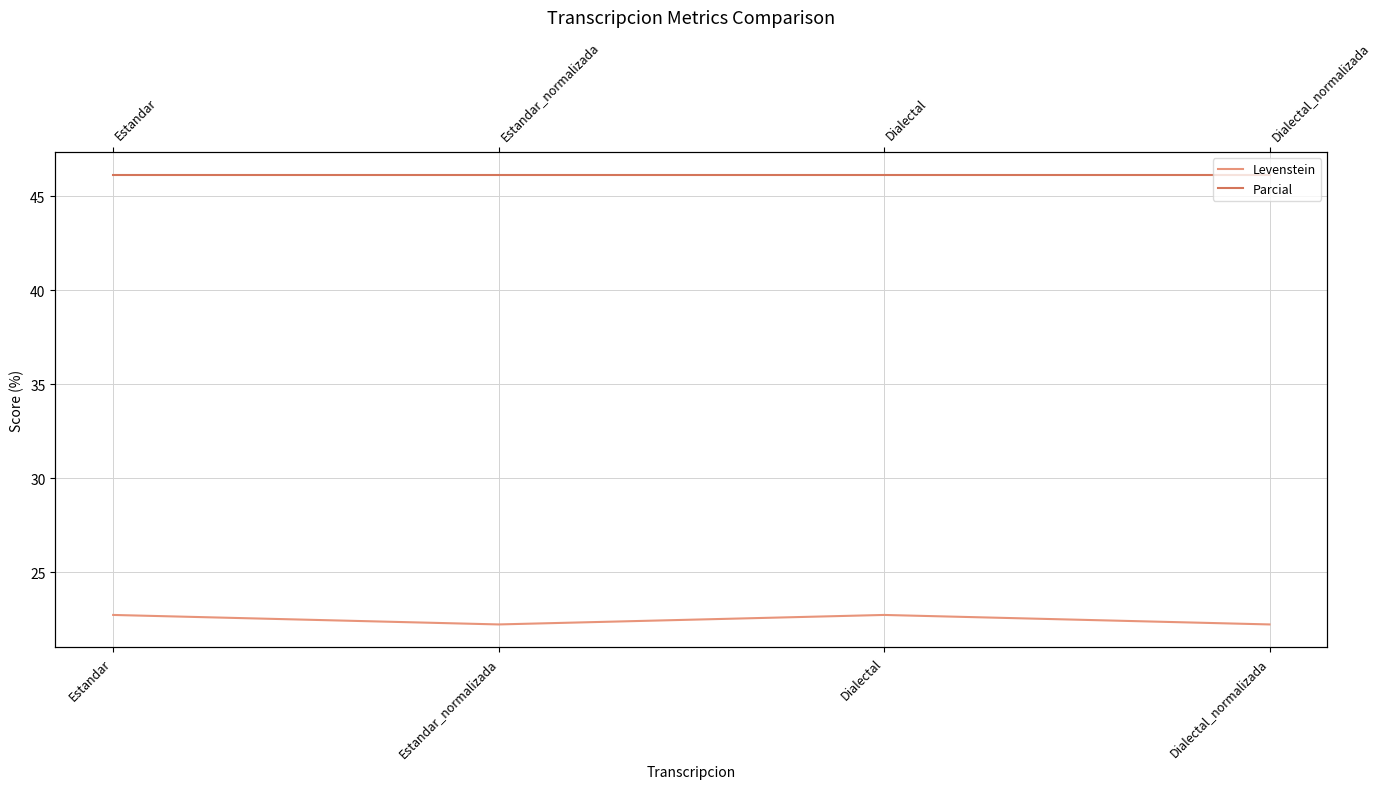

Where is the first local maximum for Levenstein?

Dialectal